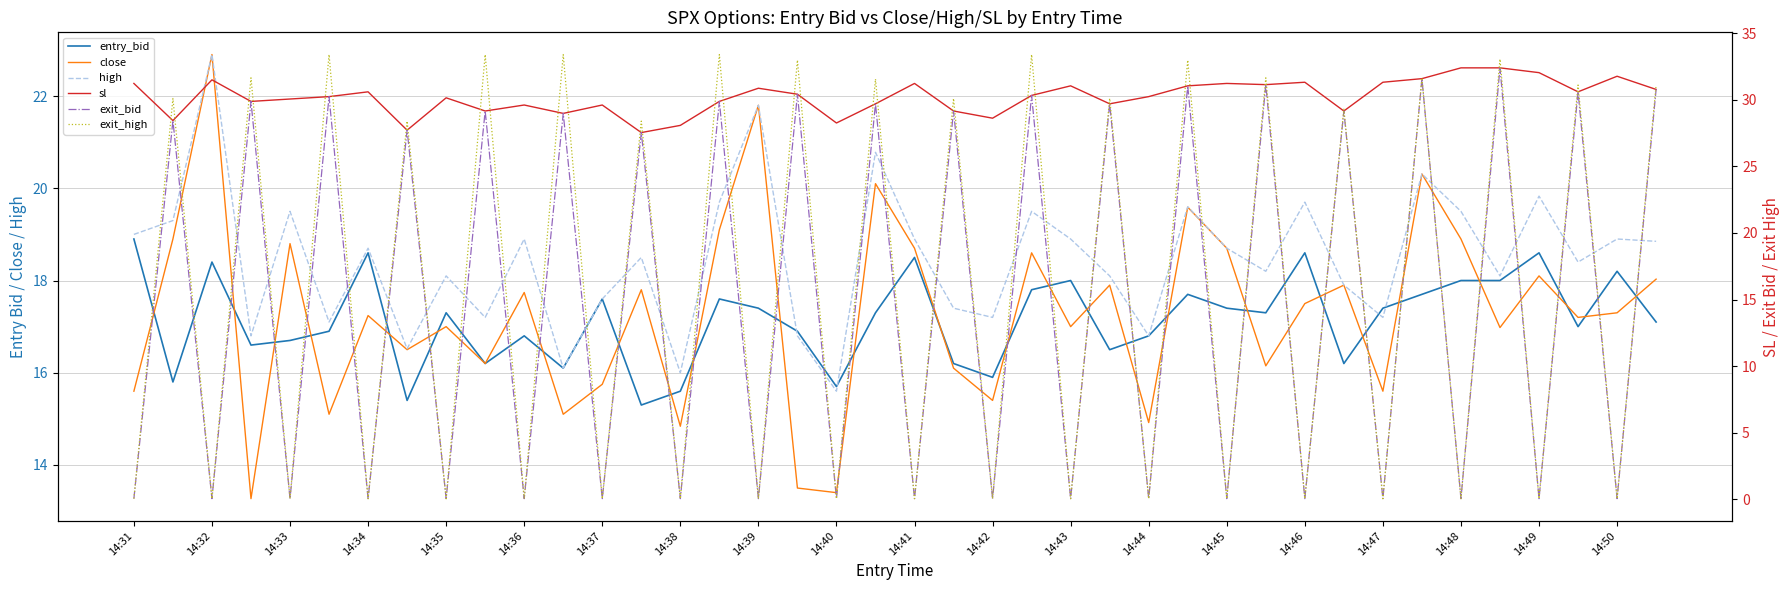

Where is exit_high nearest to the value 16?

14:38